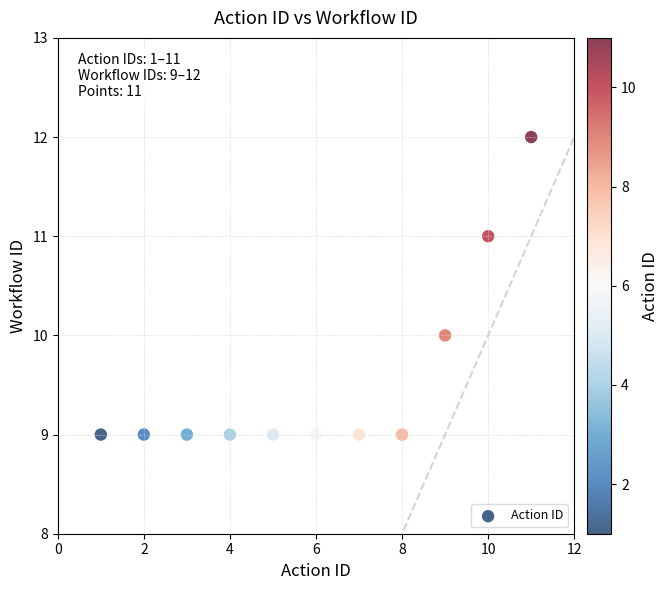

What is the average X value?

6